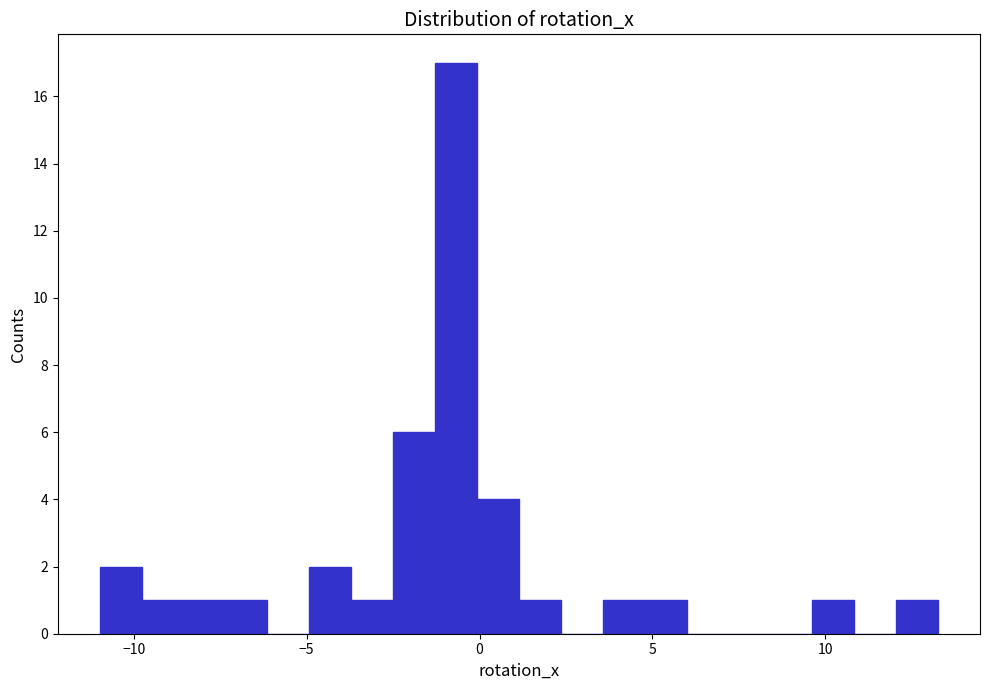

Around what value on the x-axis is the tallest bar? Give the approximate position of its centre, as read against the axis.

-0.5